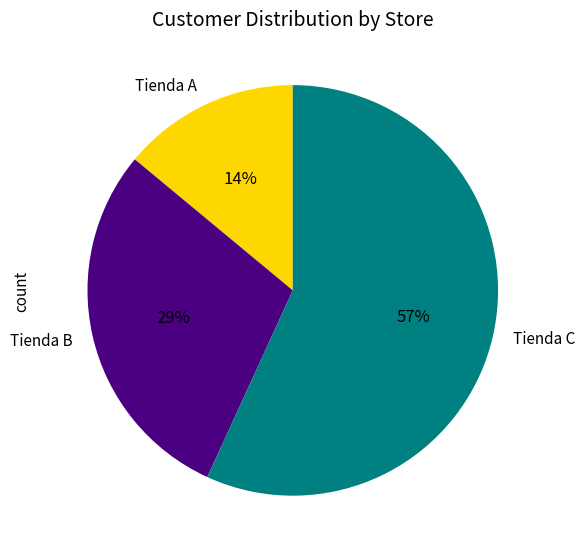

Do Tienda B and Tienda C together represent more than half of the pie?

Yes